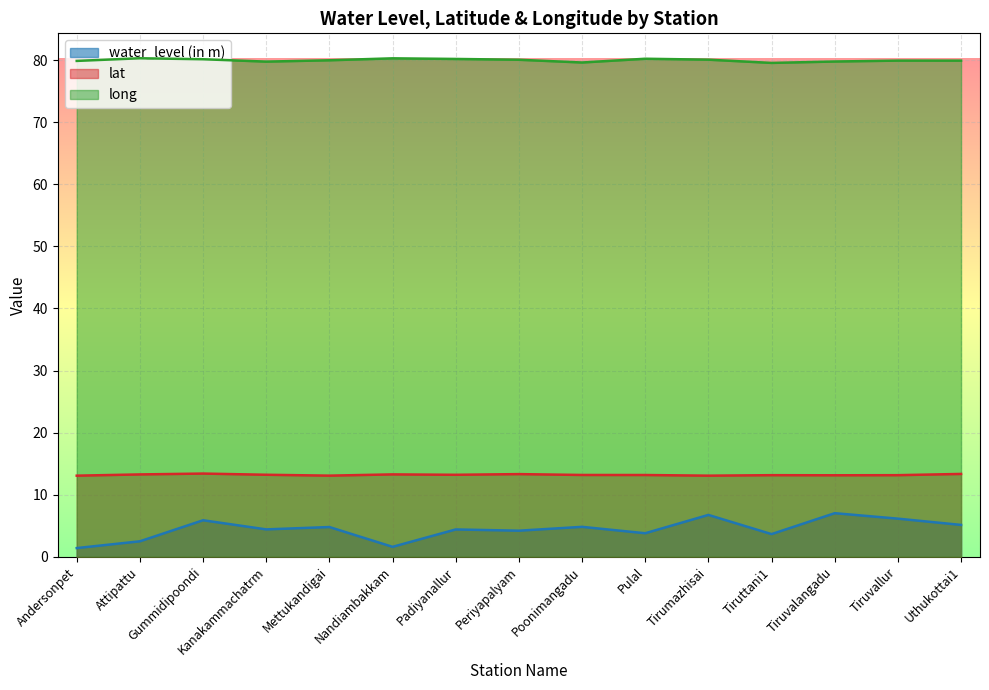

Where is the first local minimum for water_level (in m)?

Kanakammachatrm